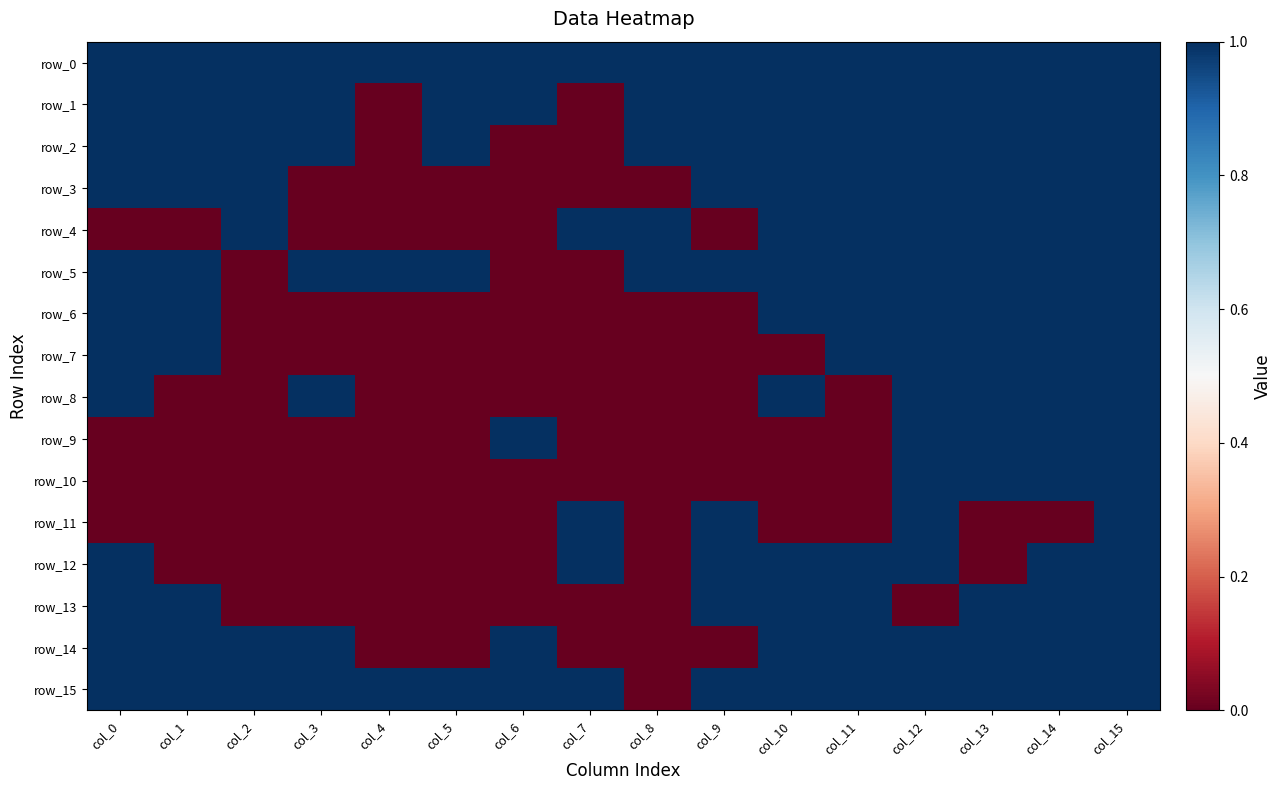

Which series has the largest range (max minus min)?

row_1